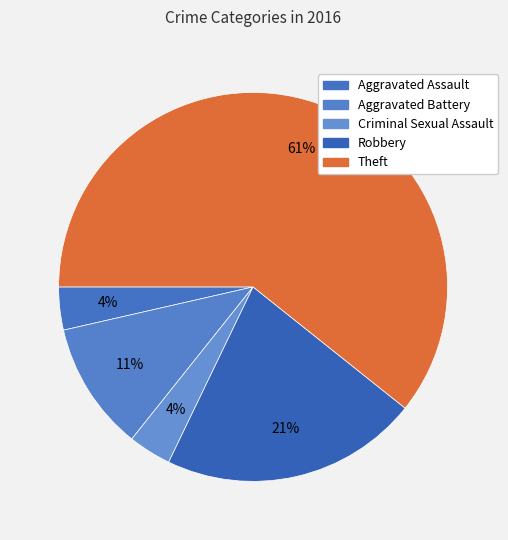

Which category accounts for the majority?

Theft